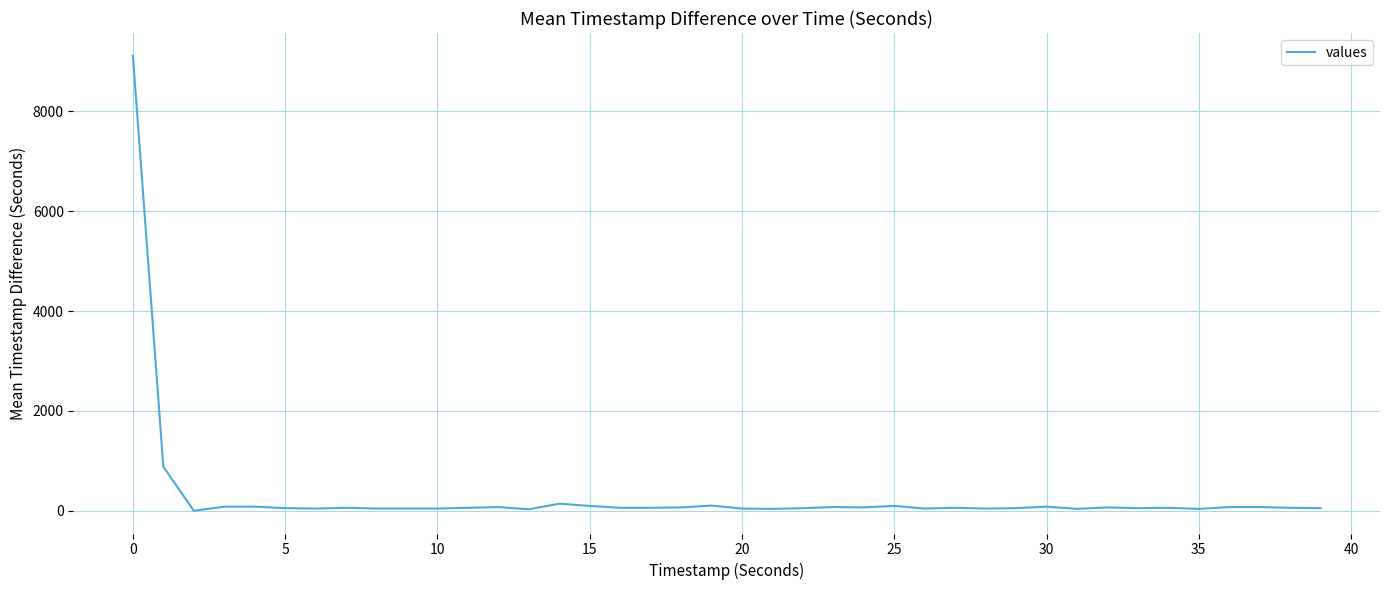

What is the difference between the maximum and minimum values?

9116